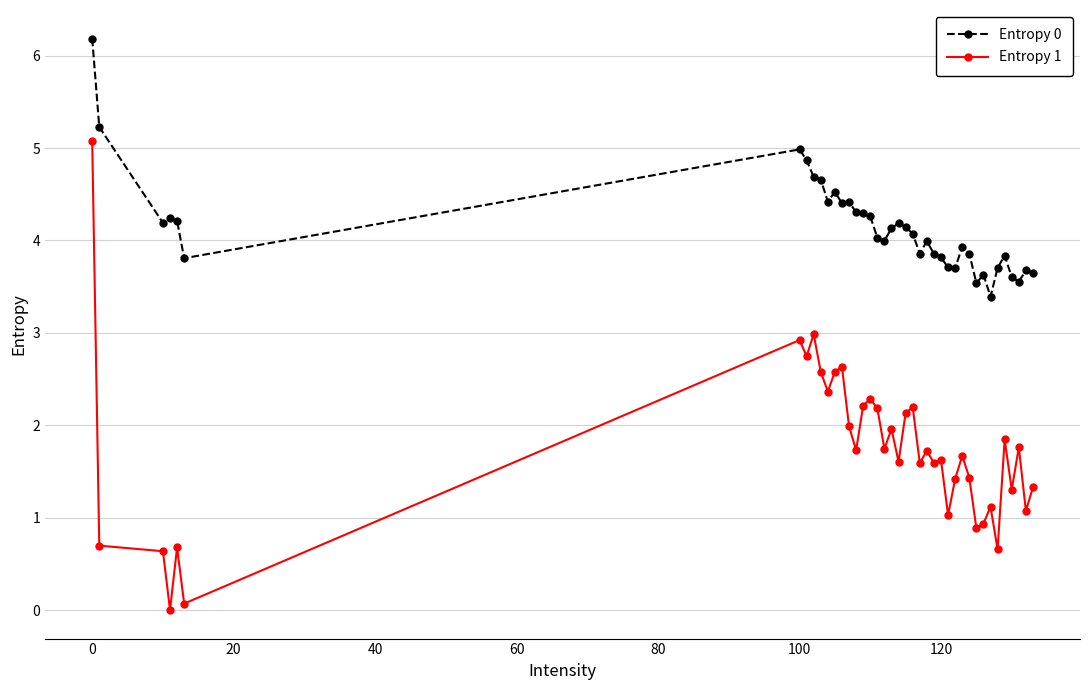

What is the value of the Entropy 0 point at the 25th from the left?

4.0